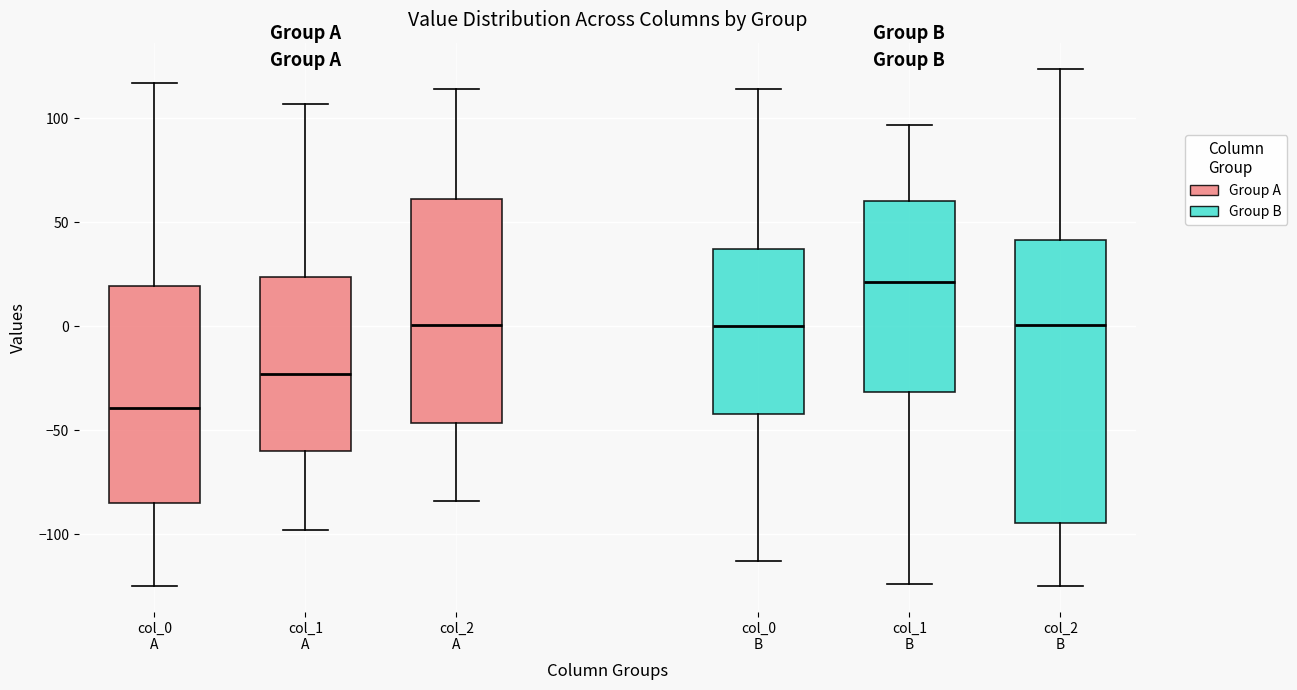

Where does the lower whisker of the box for col_2 A end on the y-axis? The values are not printed on the chart, so give them approximately, as read against the axis.

-85